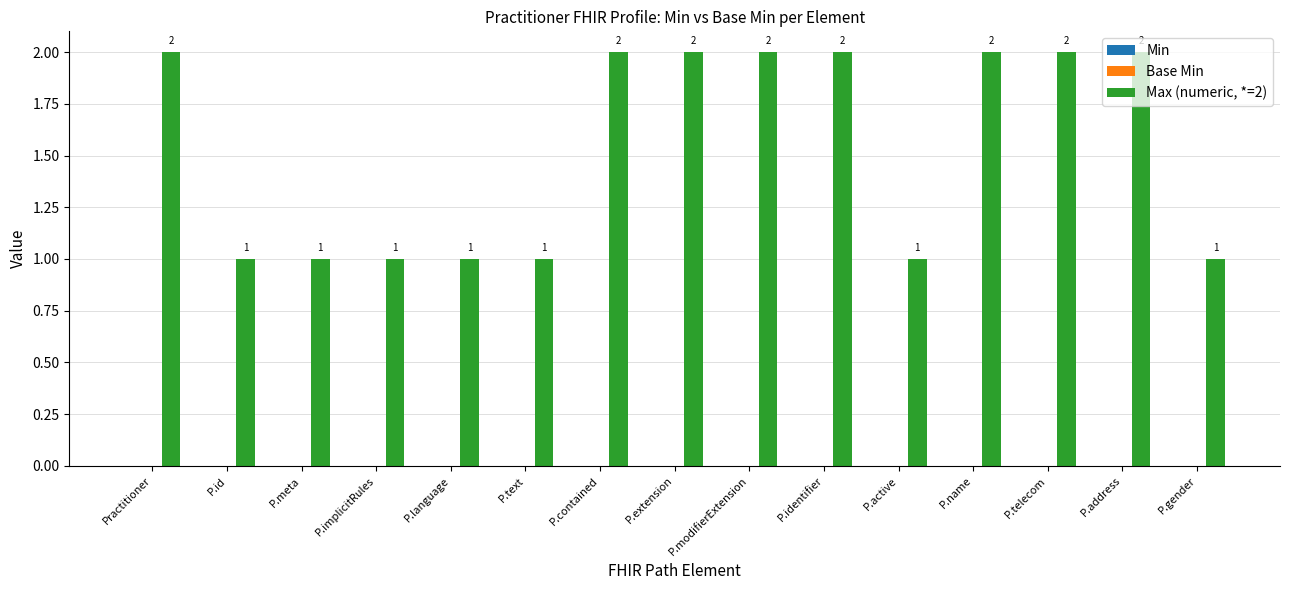

The chart shows a value of 2 at P.name. True or false?

True